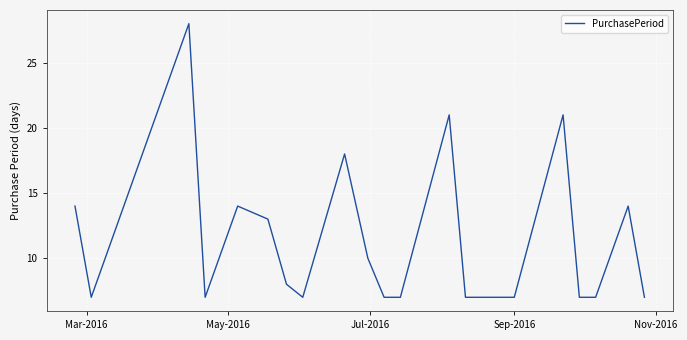

What is the smallest value displayed?

7